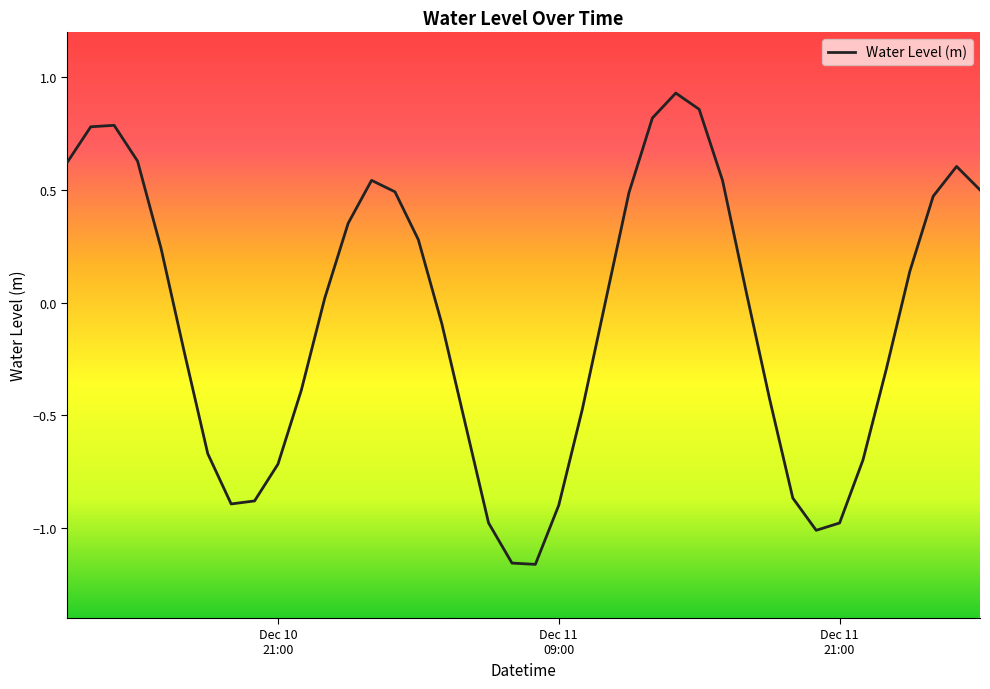

What is the difference between the maximum and minimum values?

2.1